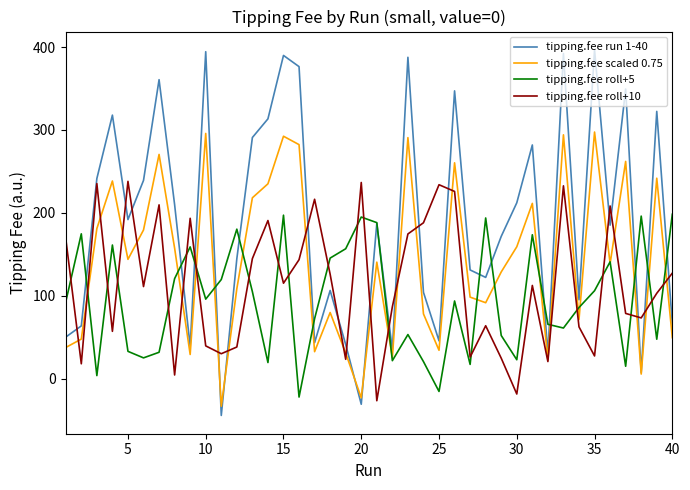

What are all the series names shown in the legend?

tipping.fee run 1-40, tipping.fee scaled 0.75, tipping.fee roll+5, tipping.fee roll+10